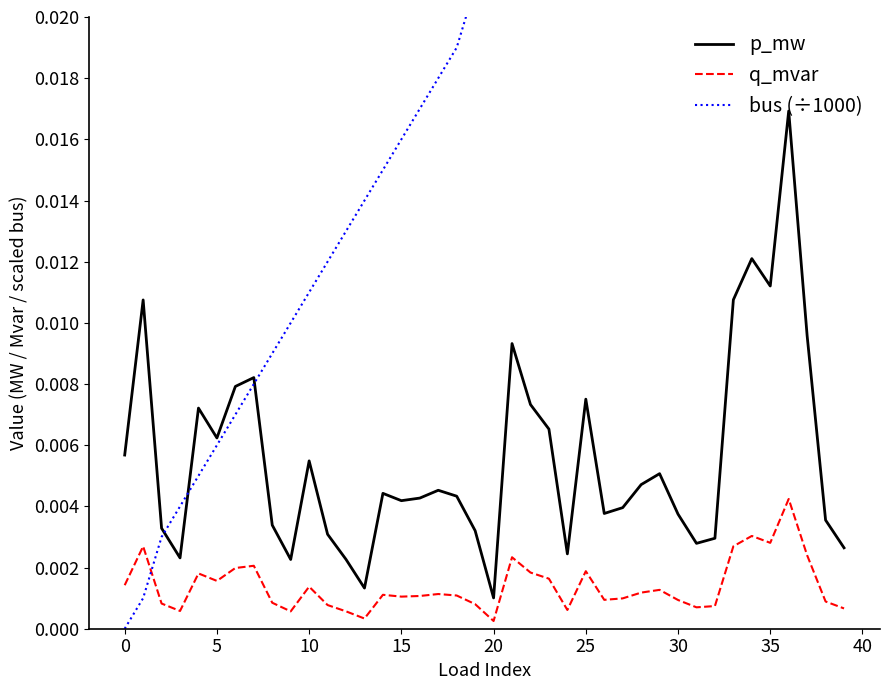

True or false: p_mw and q_mvar intersect in this chart.

False